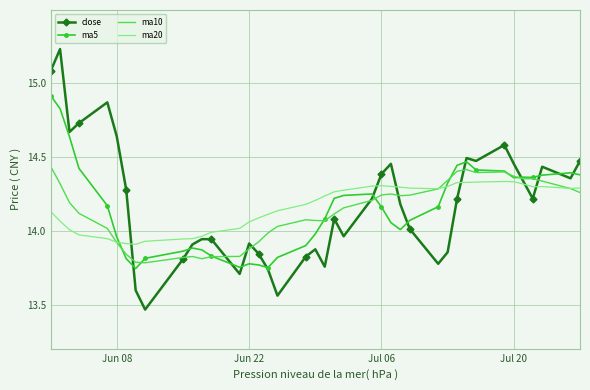

After their last crossing, which series has the higher values: ma20 or ma5?

ma5